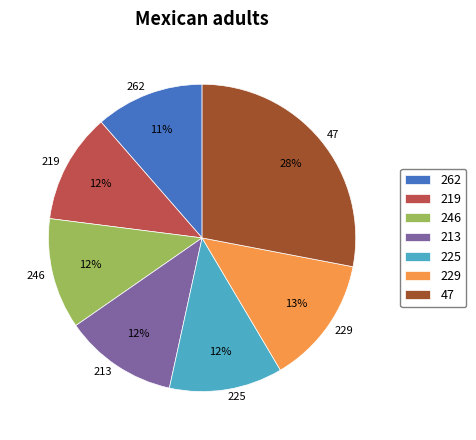

What is the ratio of the value at 225 to the value at 219?

1.0